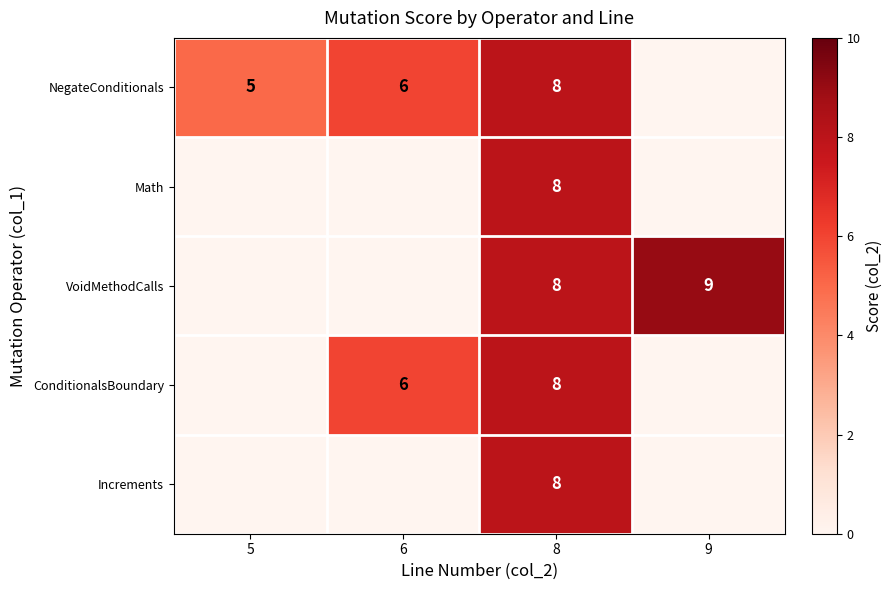

Is the value of NegateConditionals at 5 greater than the value of VoidMethodCalls at 8?

No